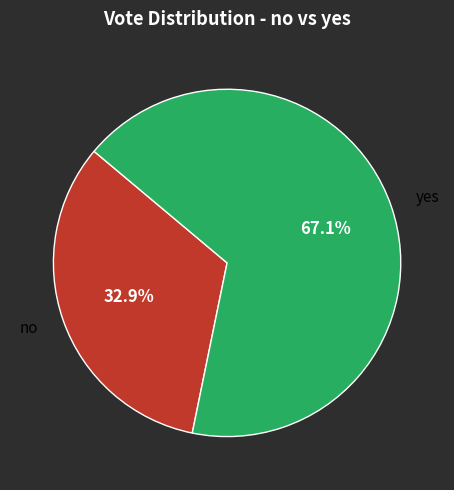

To the nearest percent, what is the difference between the largest and smallest slice percentages?

34%